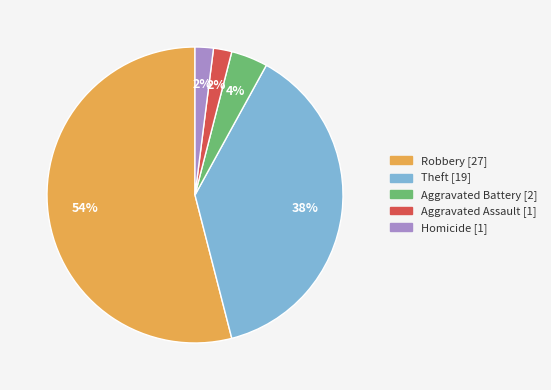

To the nearest percent, what portion does Theft represent?

38%